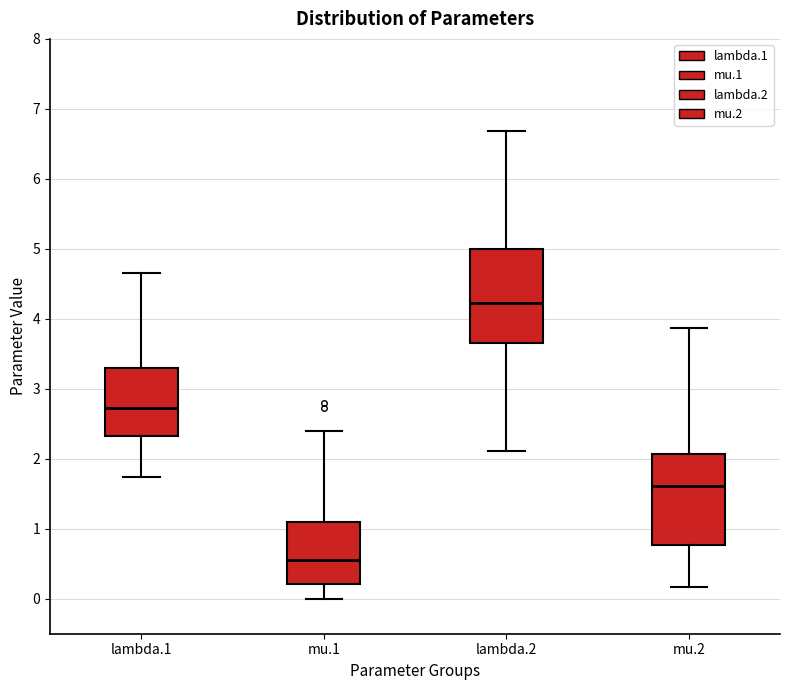

Which box's median line is the highest?

lambda.2